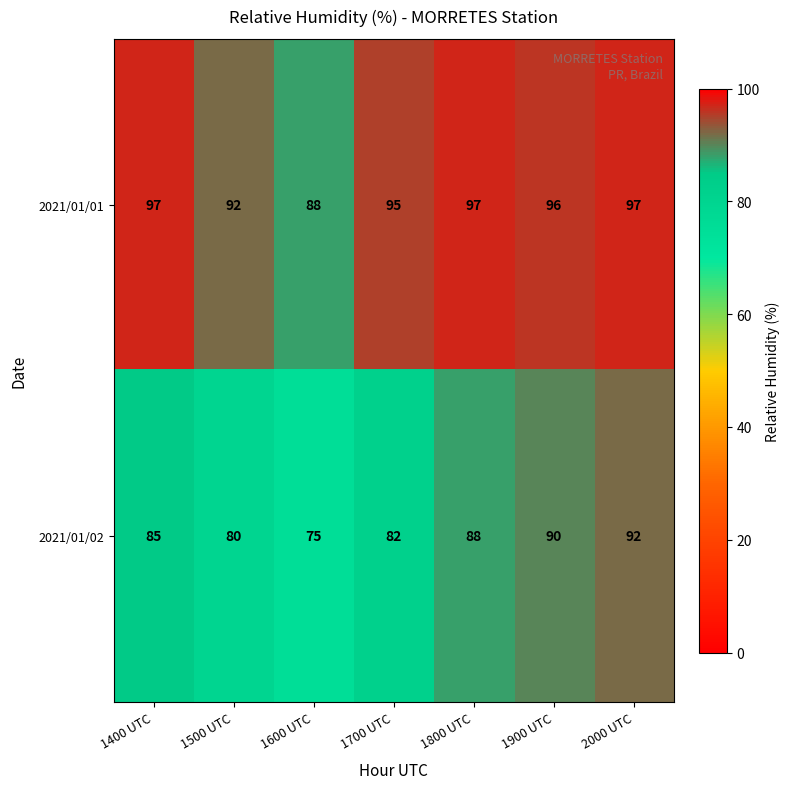

List the series in order of their peak value, highest first.

2021/01/01, 2021/01/02